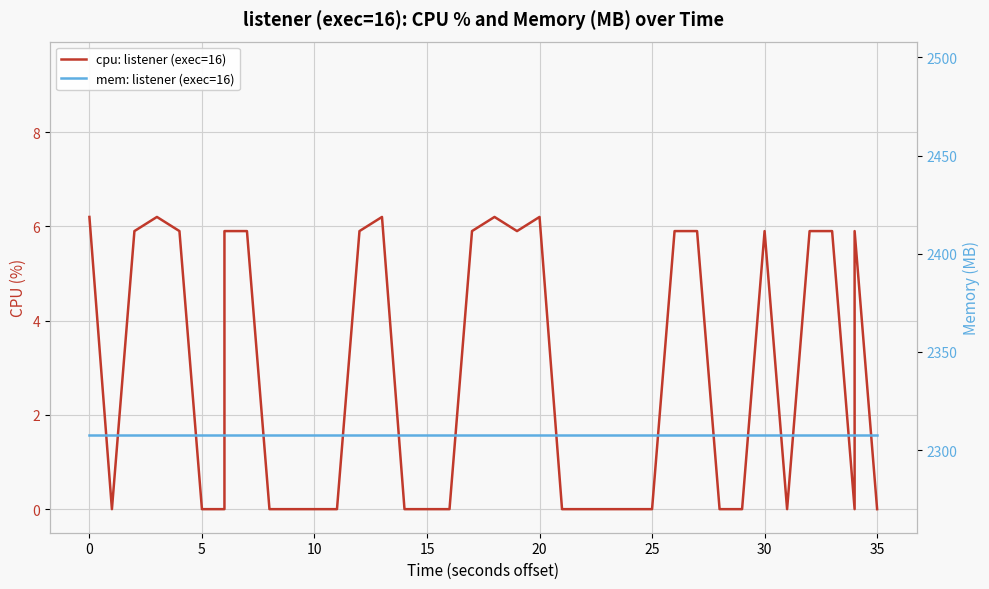

What is the difference between the maximum and minimum values in the cpu: listener (exec=16) series?

6.2